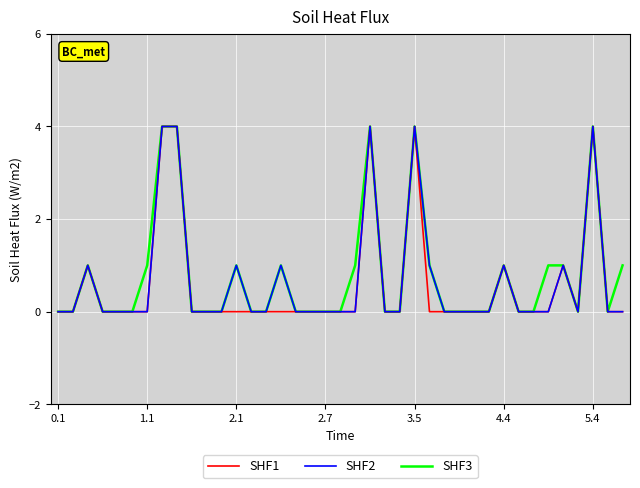

Does the chart display data point markers on the line(s)?

No